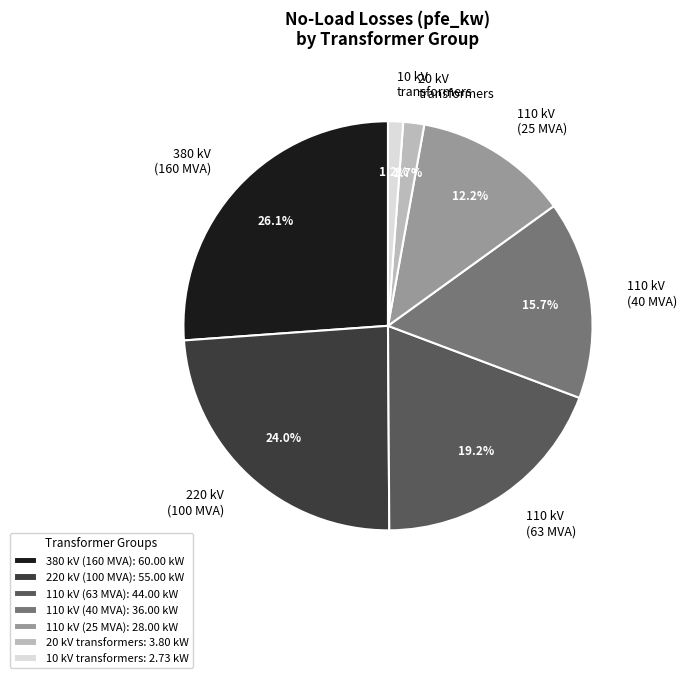

Does any single category account for the majority?

No